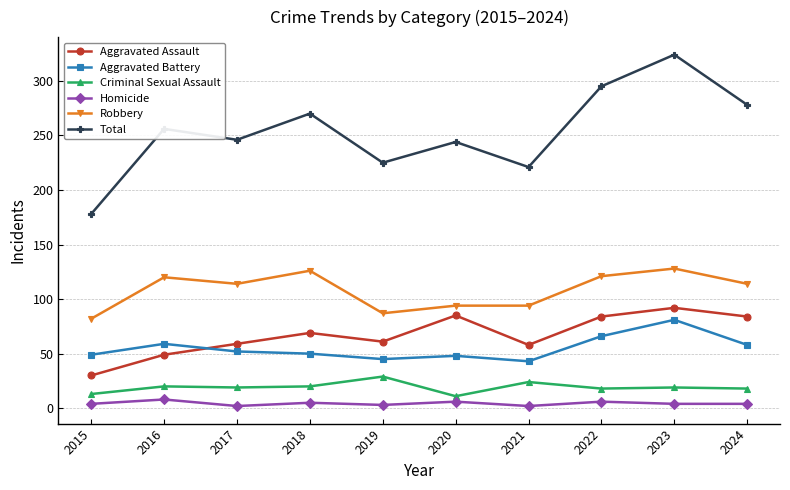

At which category does Aggravated Assault reach its first local valley?

2019